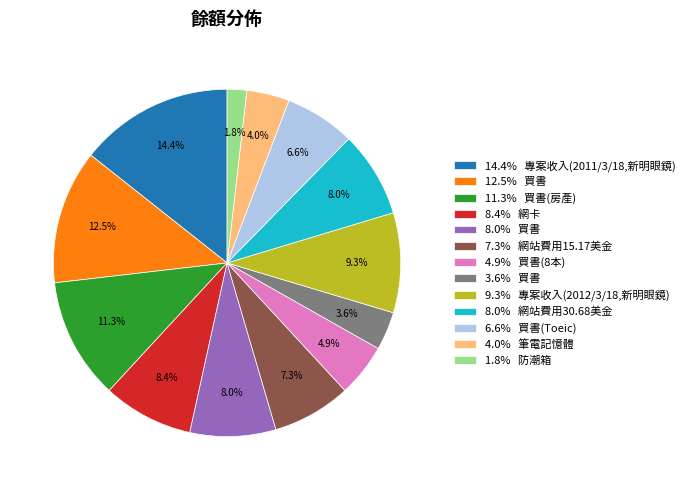

Is 12.5% 買書 the majority of the pie?

No